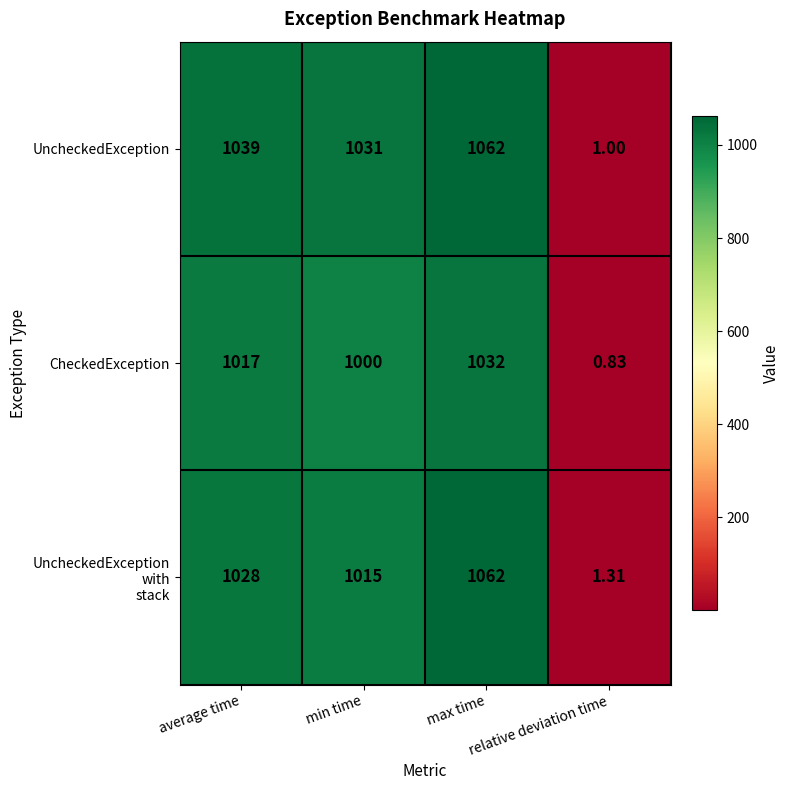

Which series has the largest range (max minus min)?

UncheckedException